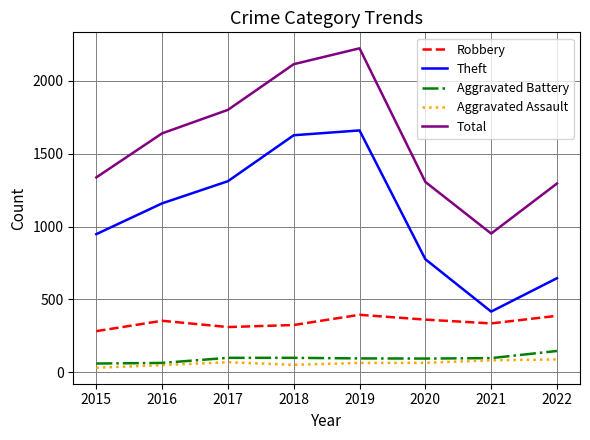

True or false: Robbery and Aggravated Battery cross at least once.

False